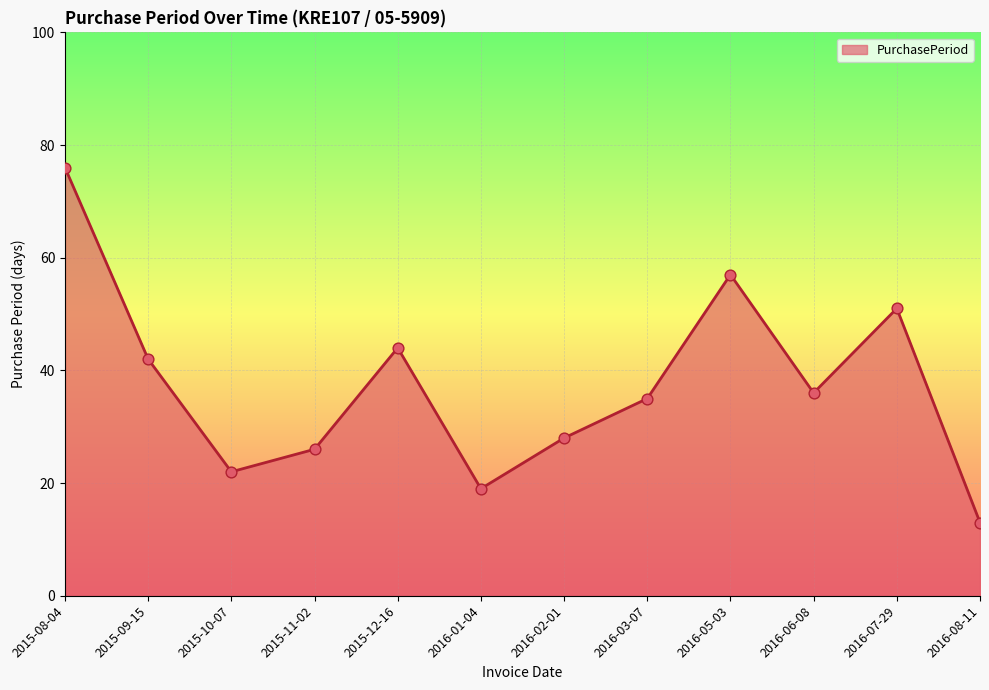

What is the change in value from 2015-09-15 to 2016-03-07?

-7